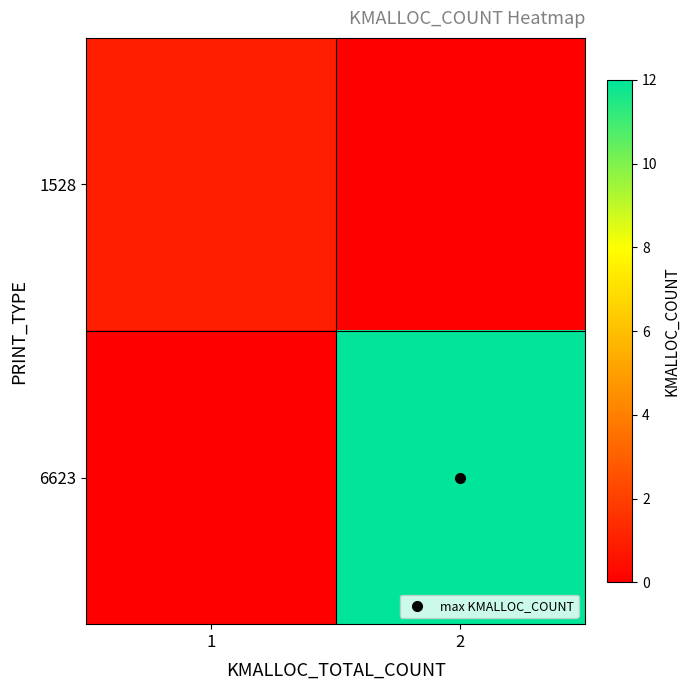

Rank the series by their maximum value, from lowest to highest.

1528, 6623